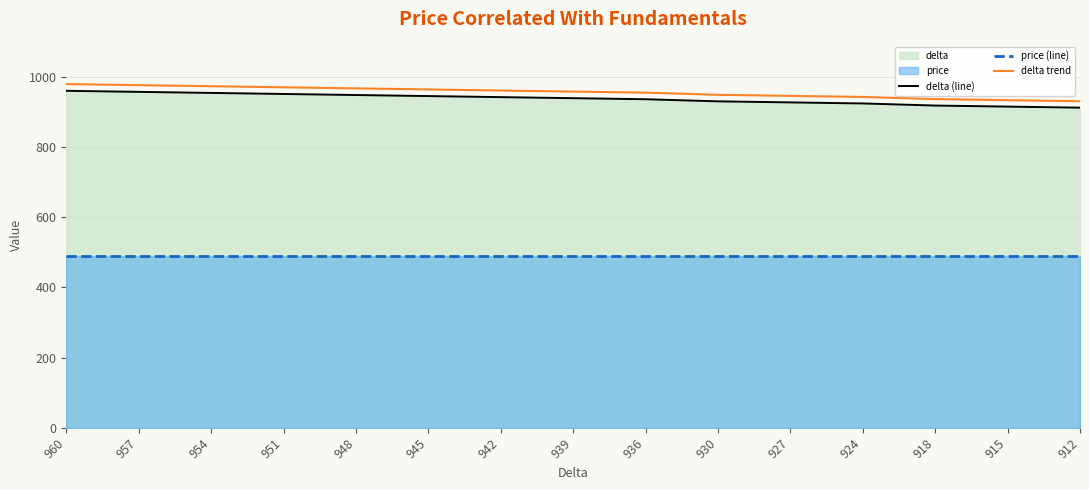

True or false: price (line) and delta trend intersect in this chart.

False